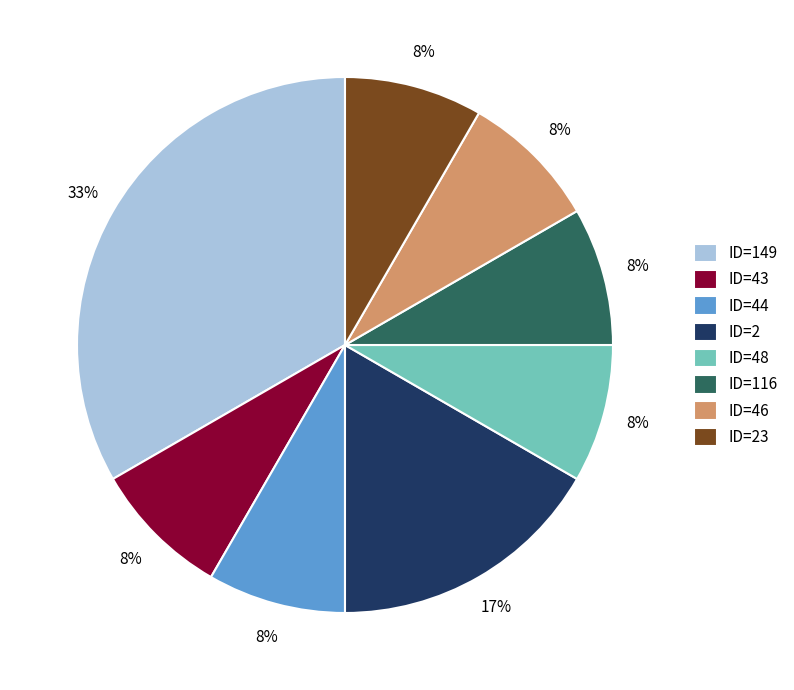

Do ID=116 and ID=2 together represent more than half of the pie?

No